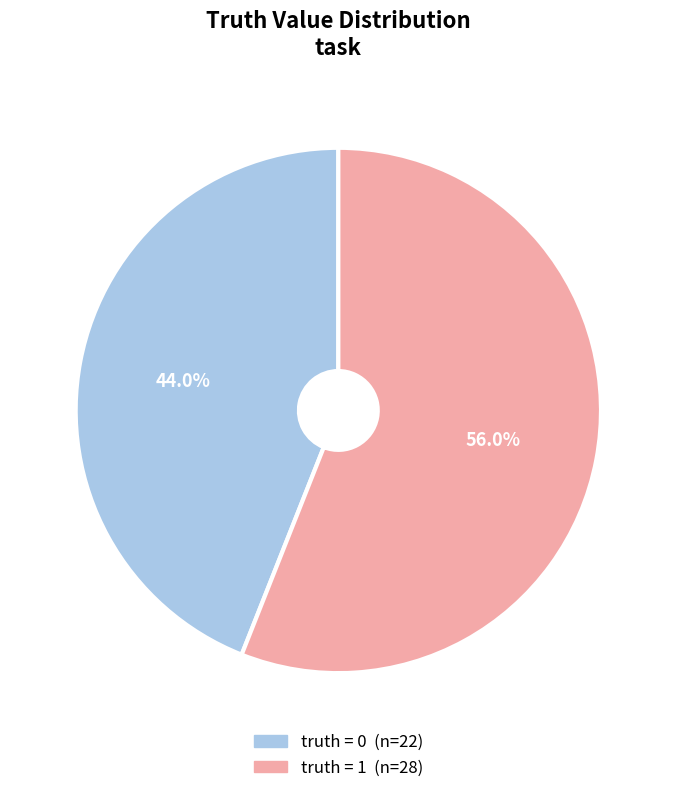

To the nearest percent, what is the average slice percentage?

50%